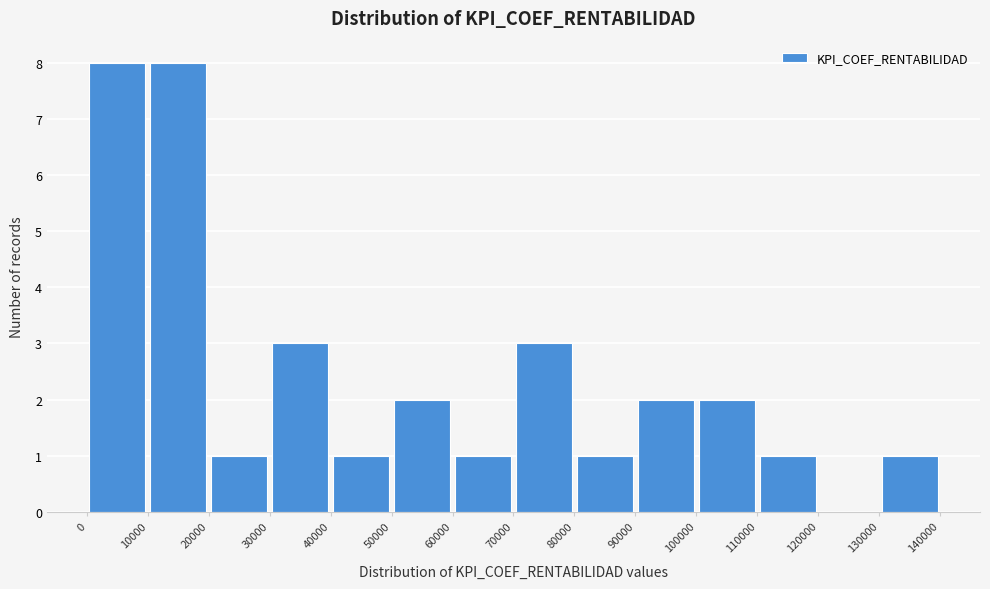

Reading left to right, list every bar in this chart as the range it spans on the x-axis followed by its height. The values are not printed on the chart, so give them approximately, as read against the axis.

0 to 10000: 8
10000 to 20000: 8
20000 to 30000: 1
30000 to 40000: 3
40000 to 50000: 1
50000 to 60000: 2
60000 to 70000: 1
70000 to 80000: 3
80000 to 90000: 1
90000 to 100000: 2
100000 to 110000: 2
110000 to 120000: 1
120000 to 130000: 0
130000 to 140000: 1